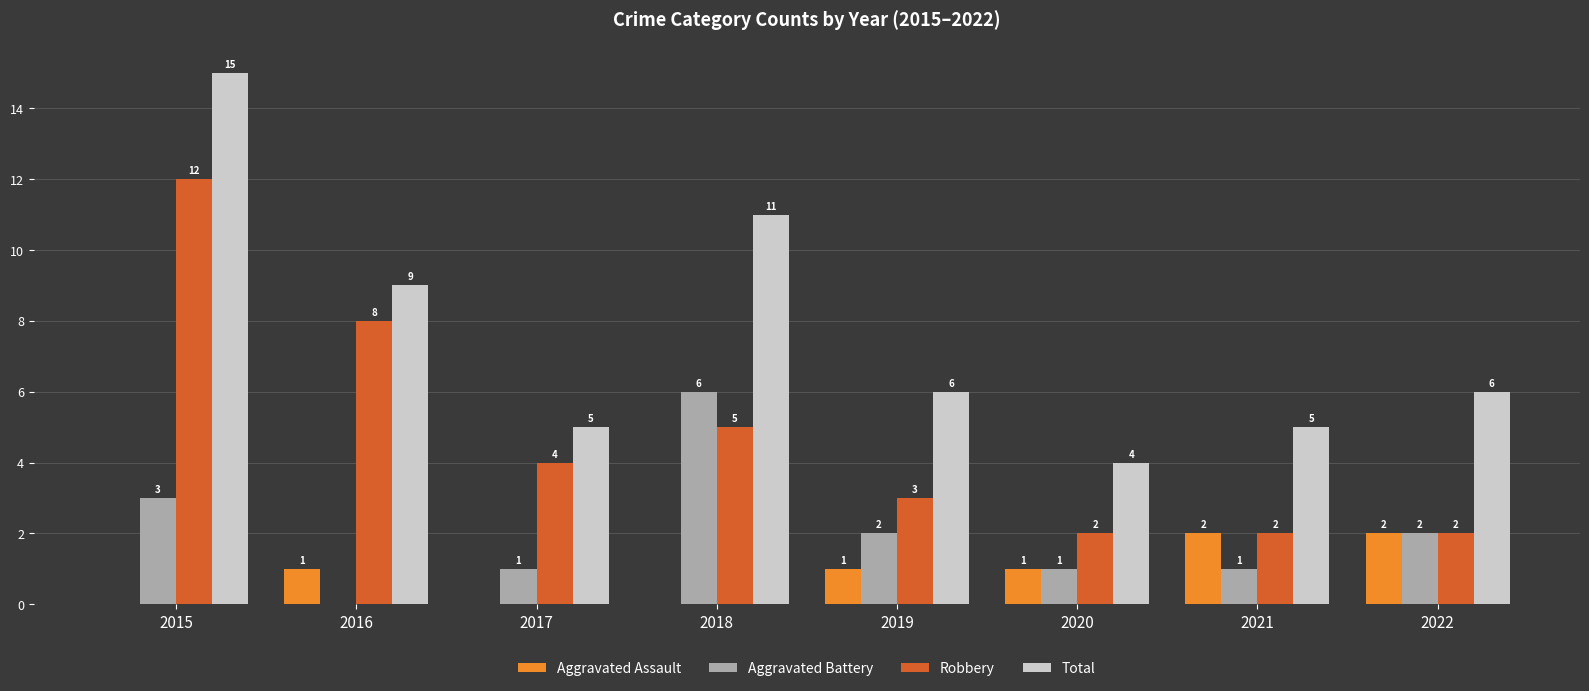

What is the sum of all Total values?

61